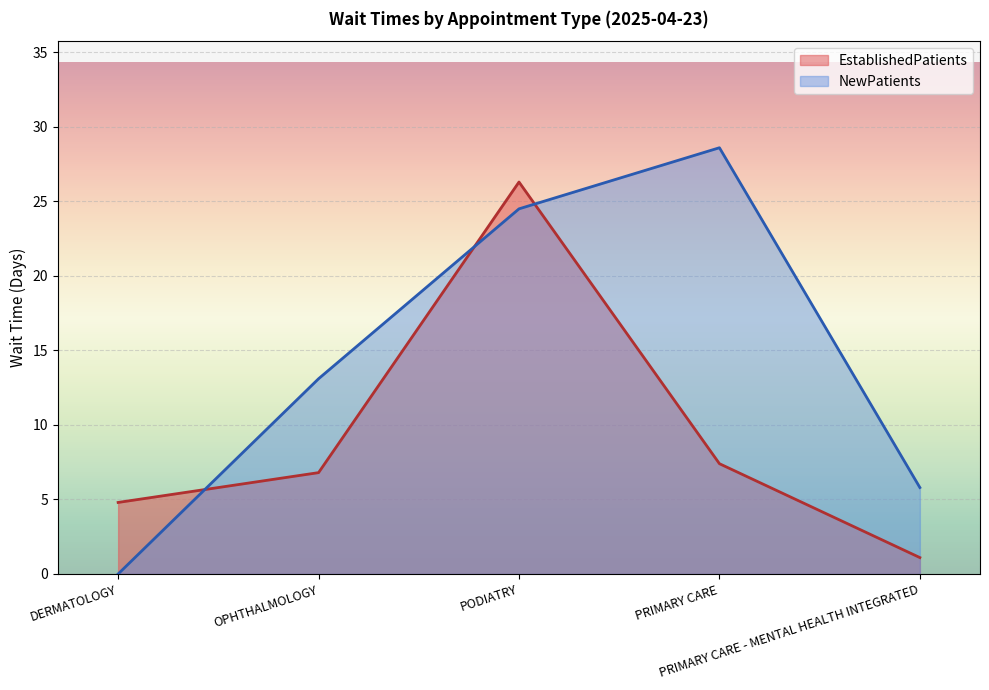

Reading right to left, extract all data points from this chart.

EstablishedPatients: PRIMARY CARE - MENTAL HEALTH INTEGRATED=1.1	PRIMARY CARE=7.4	PODIATRY=26.3	OPHTHALMOLOGY=6.8	DERMATOLOGY=4.8
NewPatients: PRIMARY CARE - MENTAL HEALTH INTEGRATED=5.8	PRIMARY CARE=28.6	PODIATRY=24.5	OPHTHALMOLOGY=13.1	DERMATOLOGY=0.0